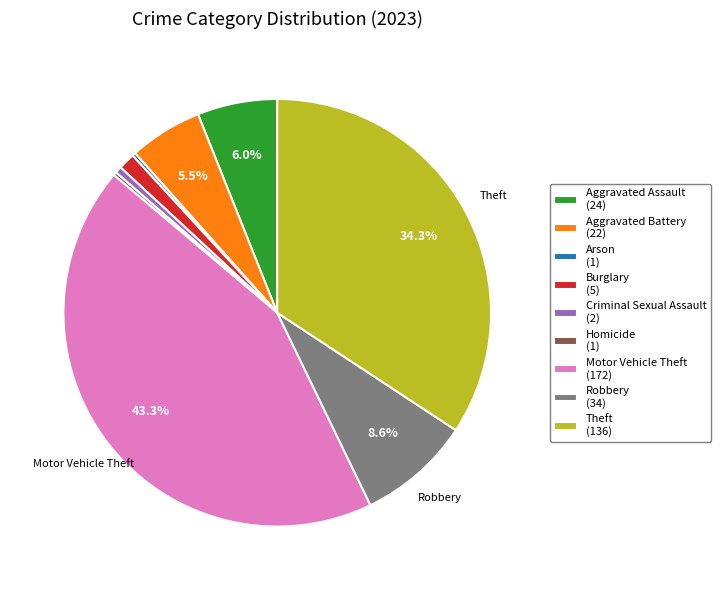

Between Criminal Sexual Assault (2) and Theft (136), which is larger?

Theft (136)